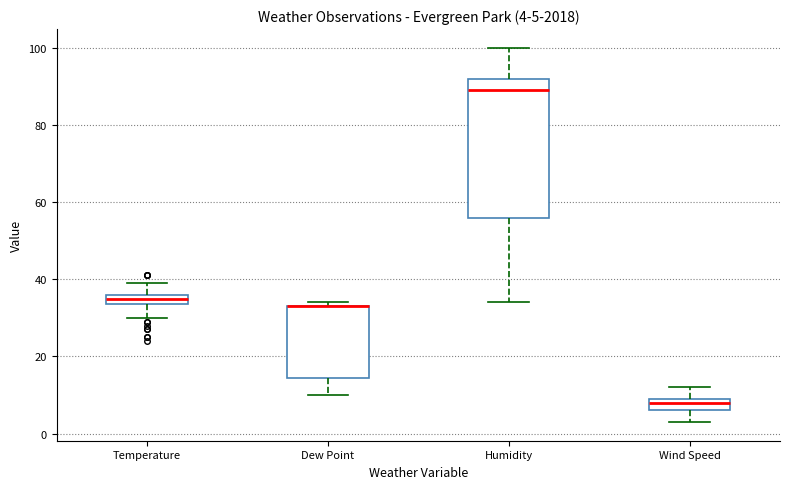

Which box is the tallest, from its lower edge to its upper edge?

Humidity